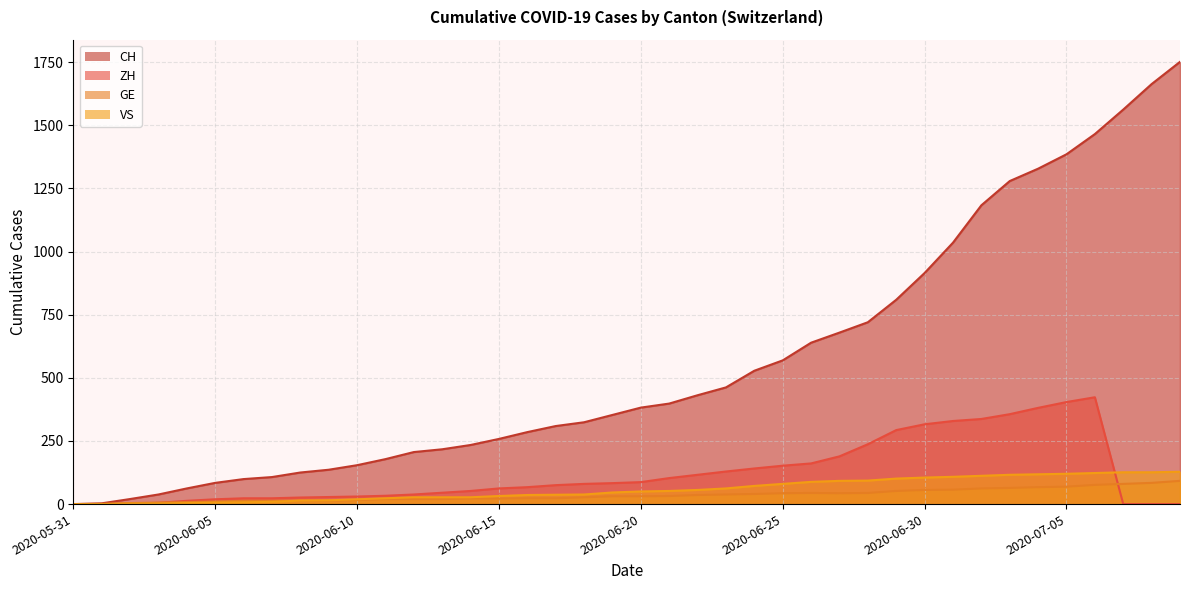

Reading right to left, what are all the values shown in this chart?

CH: 1751	1663	1562	1465	1385	1328	1279	1183	1035	915	809	720	679	639	569	528	462	431	398	382	353	324	309	285	258	234	217	206	178	154	136	125	107	99	84	62	38	20	3	0
ZH: 0	0	0	423	404	381	356	337	329	316	293	237	189	161	152	141	129	116	103	87	83	80	75	67	62	52	45	38	33	30	28	26	23	23	19	13	5	2	0	0
GE: 92	84	80	76	69	67	64	62	57	56	52	44	43	44	43	40	38	36	32	31	31	27	23	23	22	22	20	20	20	16	14	14	13	13	10	8	6	4	1	0
VS: 128	126	126	123	120	118	116	112	108	105	101	93	92	88	80	72	62	56	52	50	46	38	37	36	32	27	27	27	23	19	15	14	9	7	6	4	2	2	0	0